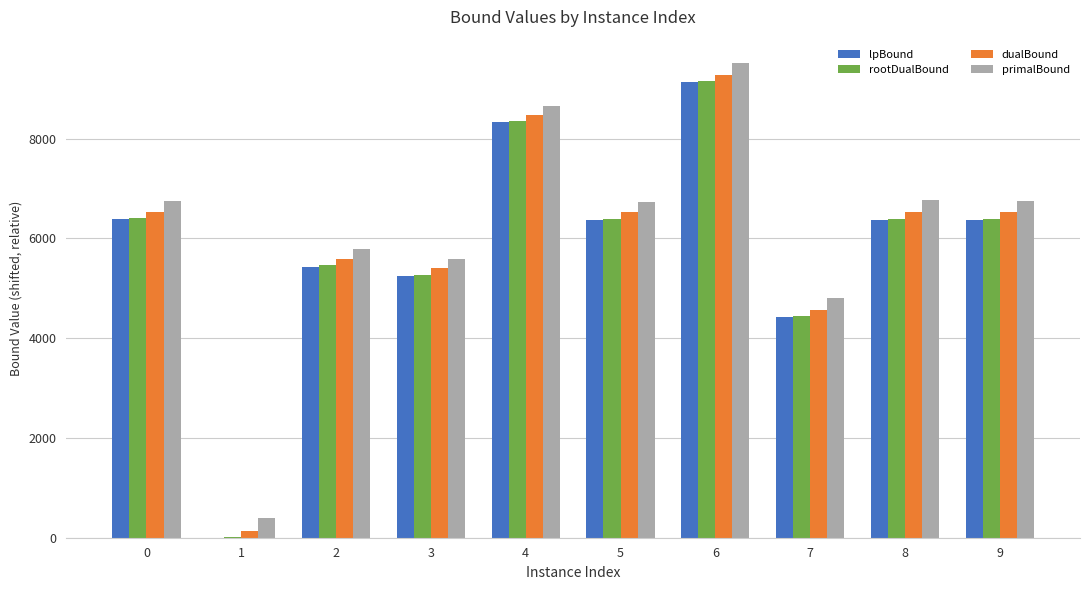

What value does the lpBound series have at 7?

4418.1